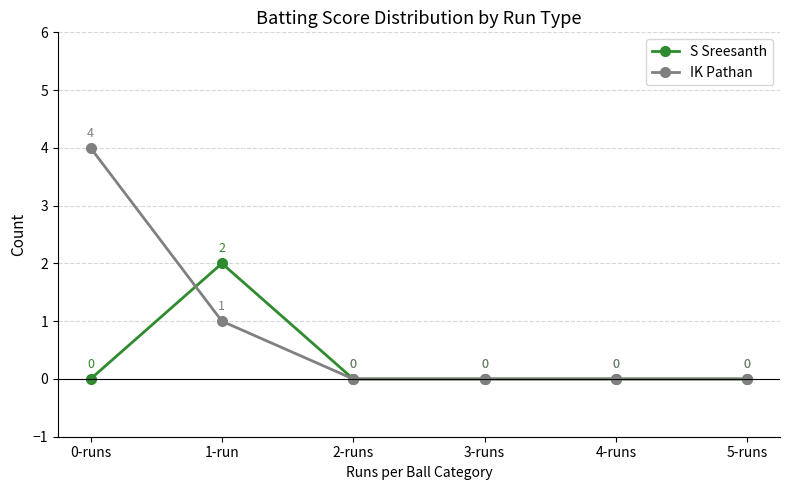

How many interior local peaks does the S Sreesanth series have?

1